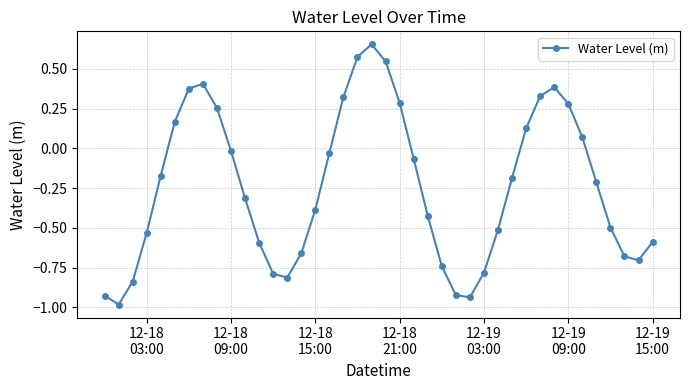

How many points are lower than both their immediate neighbors (excluding endpoints)?

4